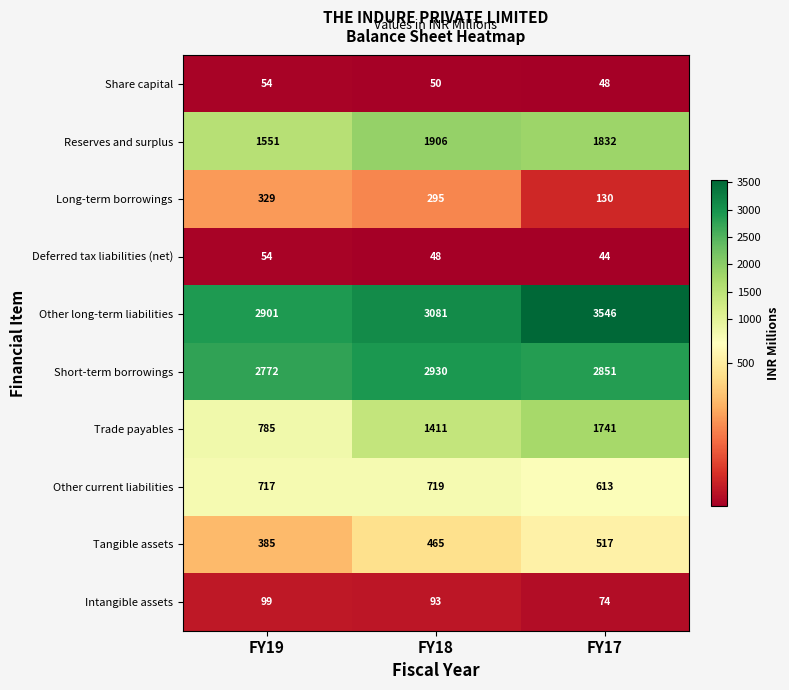

At FY17, list the series in order from smallest to largest.

Deferred tax liabilities (net), Share capital, Intangible assets, Long-term borrowings, Tangible assets, Other current liabilities, Trade payables, Reserves and surplus, Short-term borrowings, Other long-term liabilities